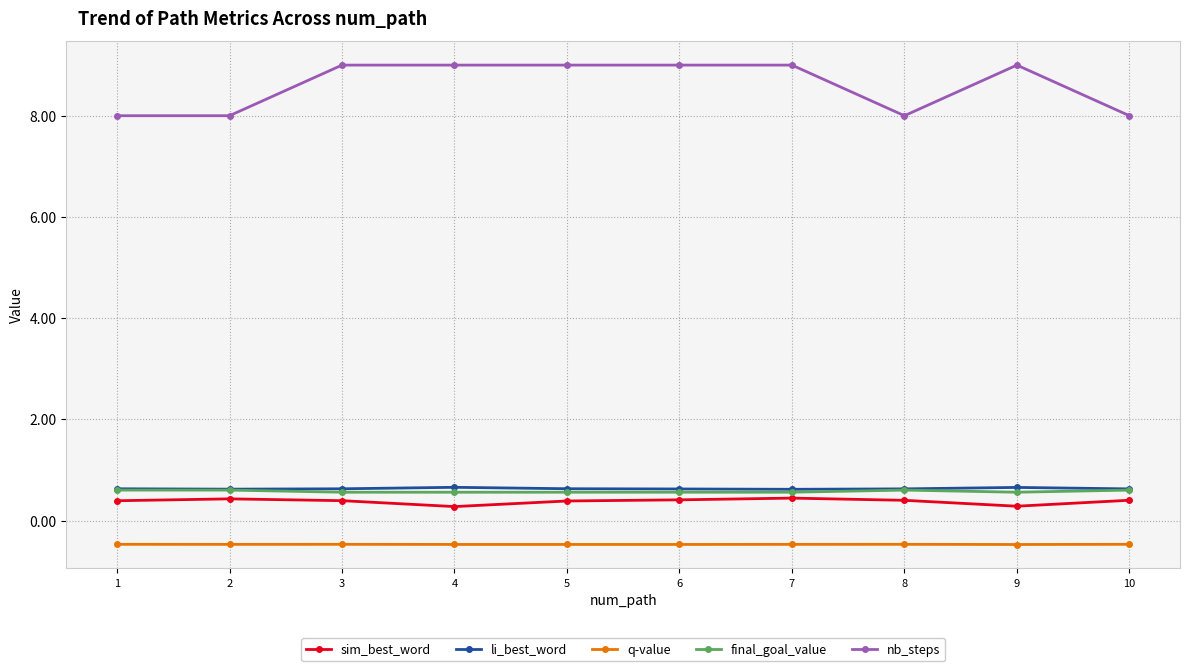

Which series has the largest total across all categories?

nb_steps